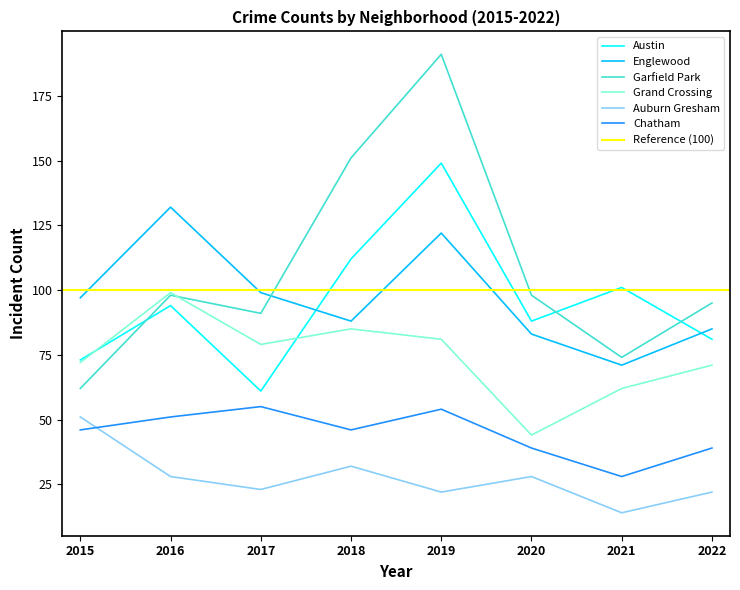

Where do Grand Crossing and Austin first cross each other?

2015 and 2016